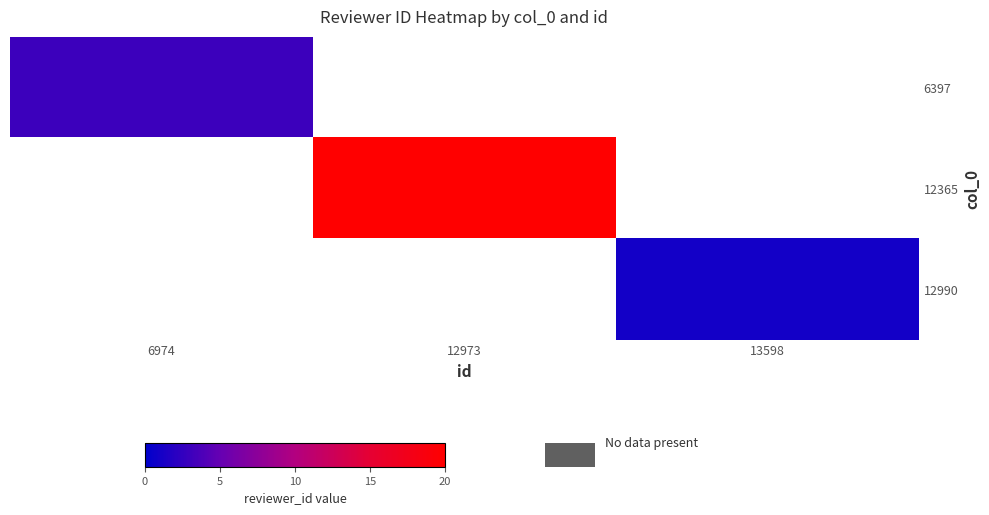

Count the number of data series in this chart.

3